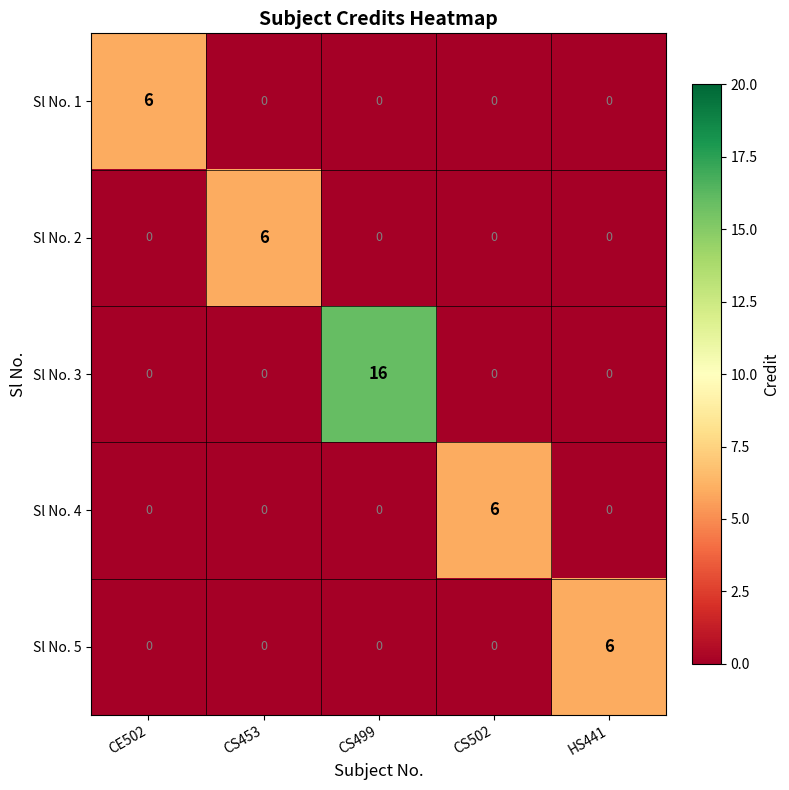

Count the Sl No. 1 values in the range 0 to 1.

4